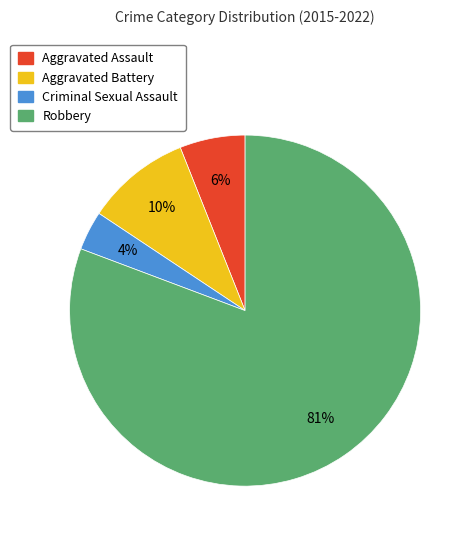

The Robbery slice represents 90% of the pie. True or false?

False